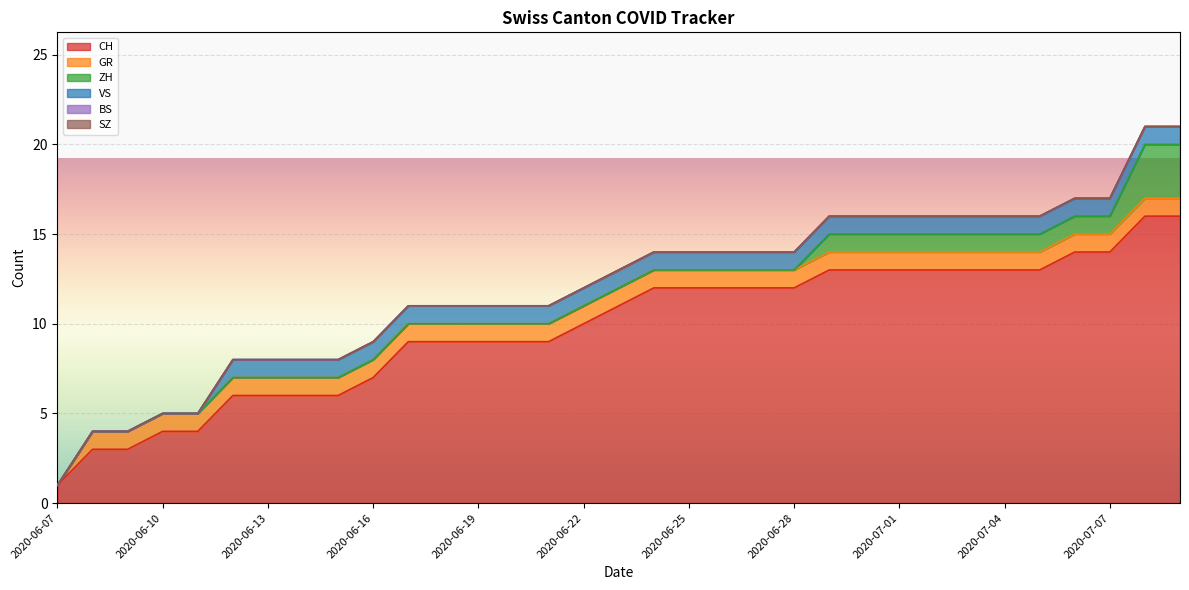

At how many categories does at least one series exceed 11?

16